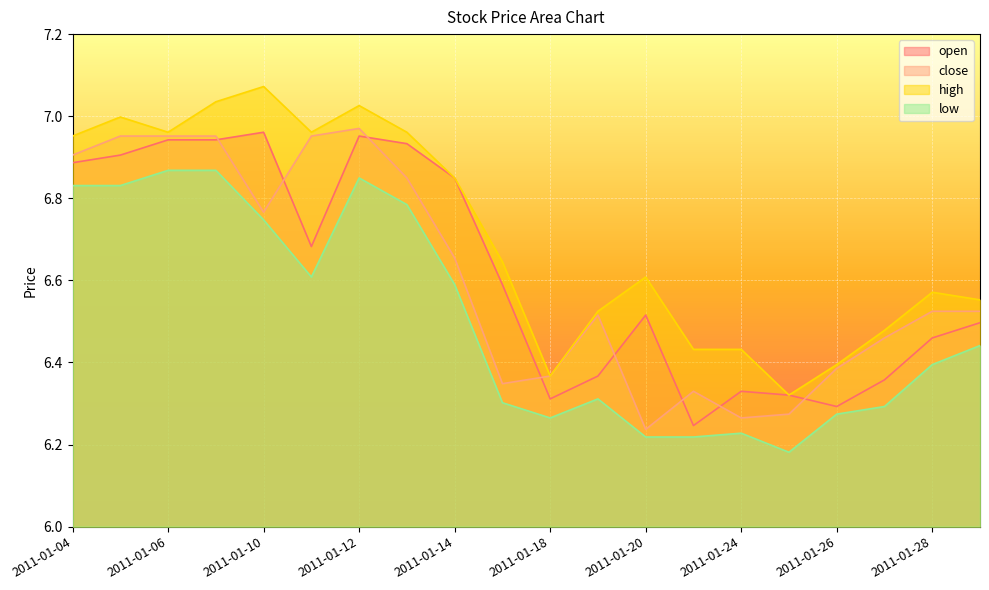

What are all the series names shown in the legend?

open, close, high, low